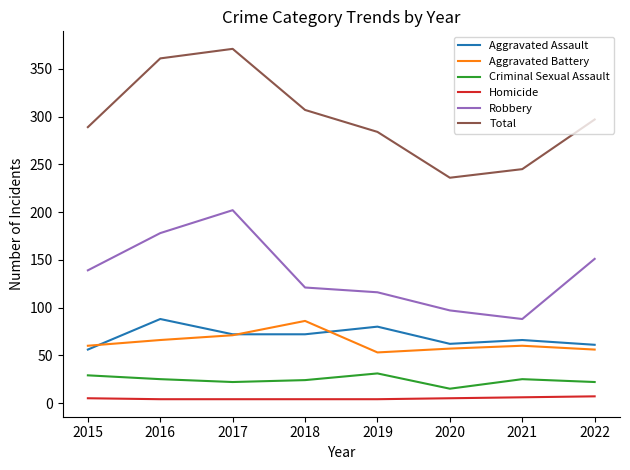

True or false: Total and Homicide cross at least once.

False